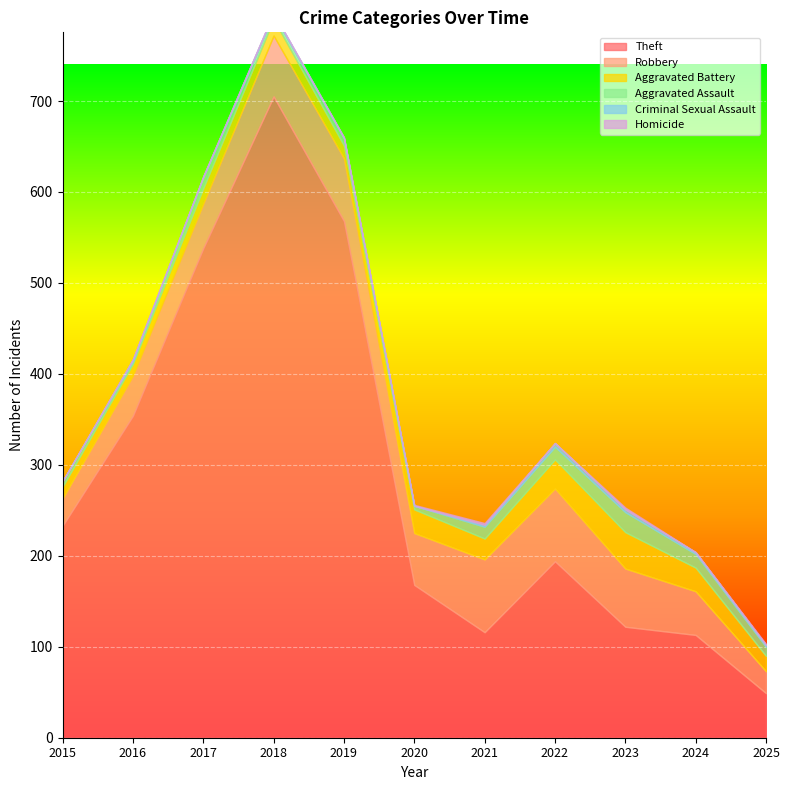

How many categories are shown in the chart?

11